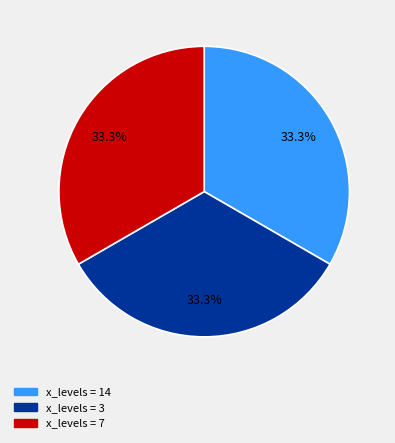

Is there a majority slice in this chart?

No